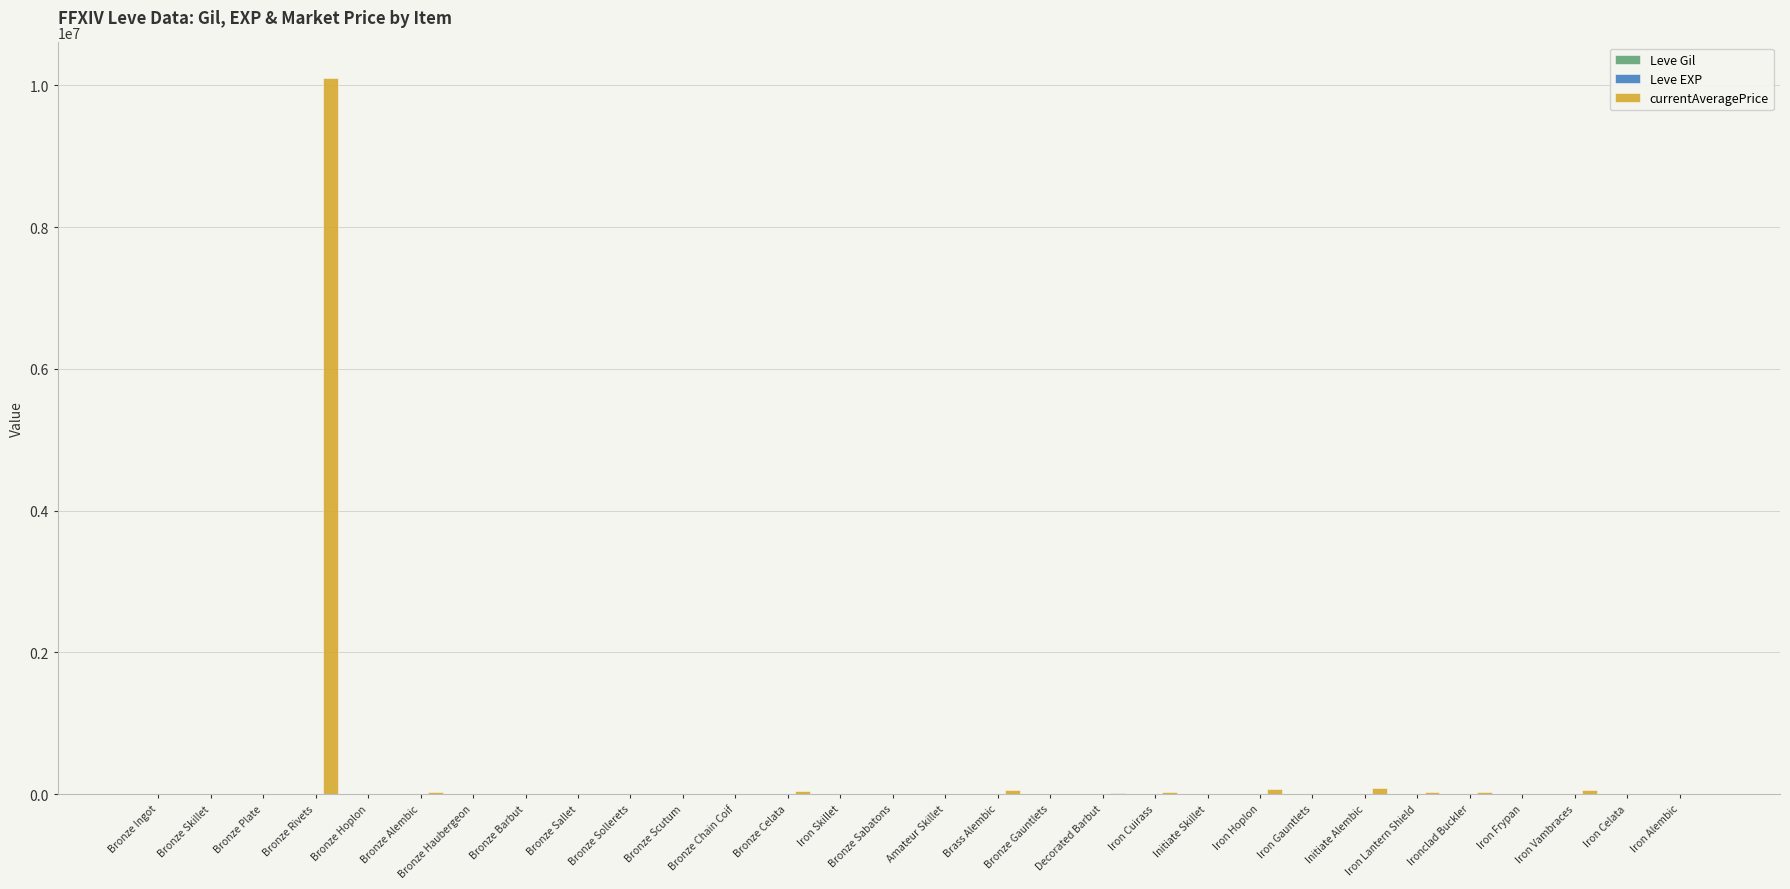

At which category does the chart reach its peak across all series?

Bronze Rivets